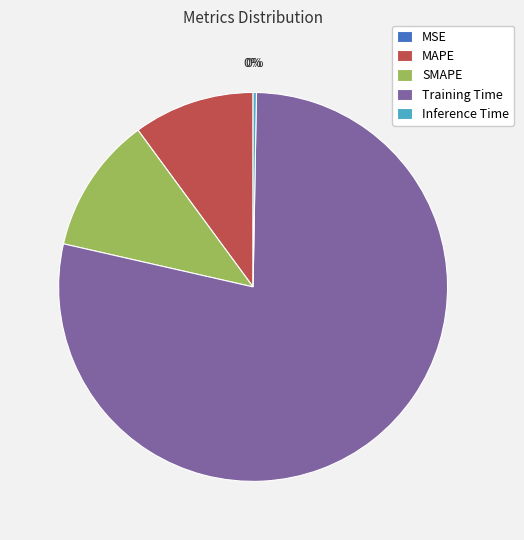

Is it true that Training Time is 84% of the pie?

False